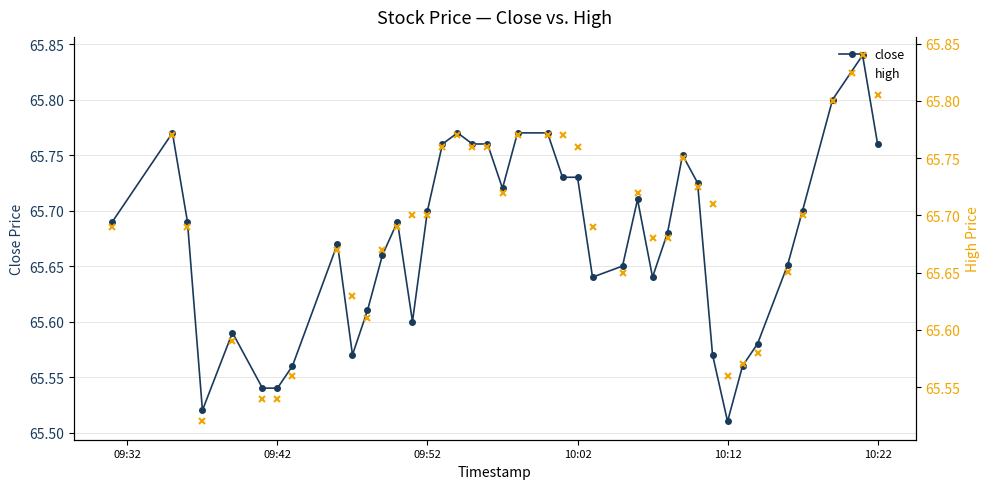

Which category has the lowest value in the close series?

10:12